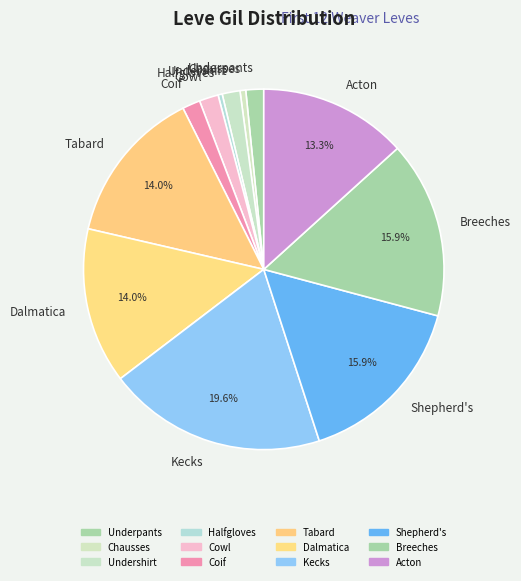

How many segments does this pie chart have?

12